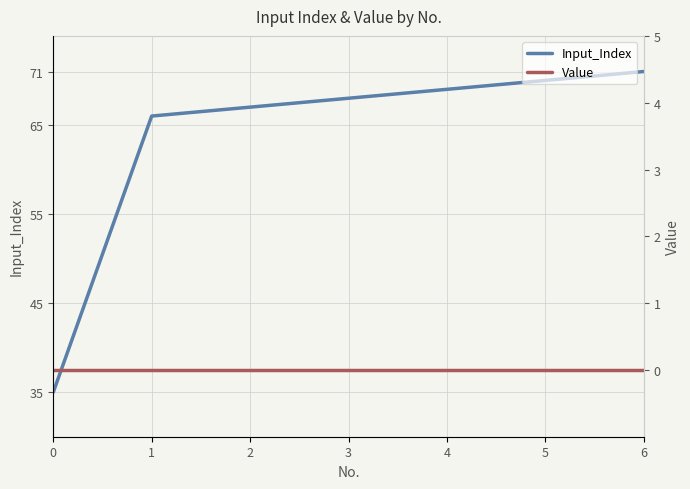

What is the sum of the Input_Index values at 6 and 5?

141